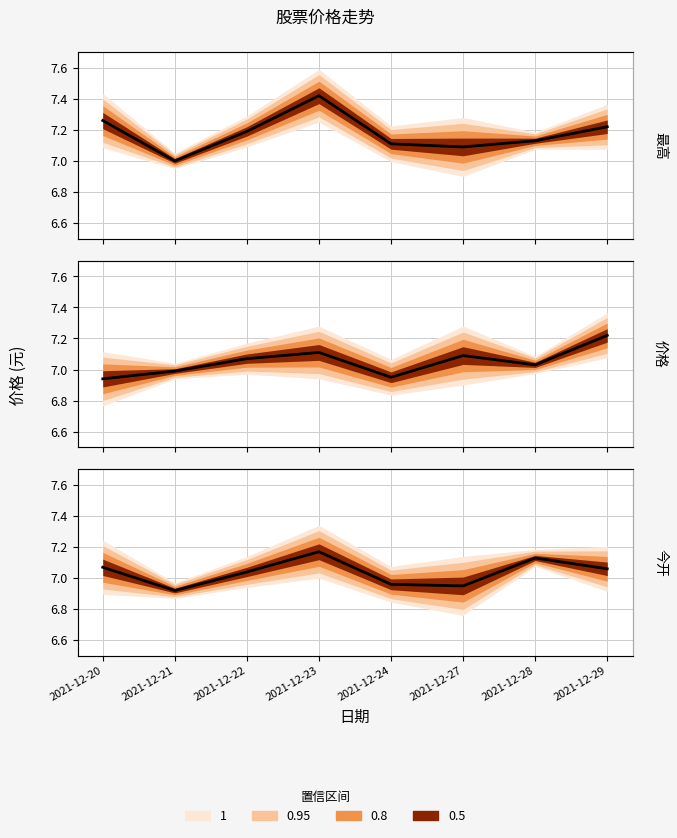

What is the maximum value for 最高?

7.4